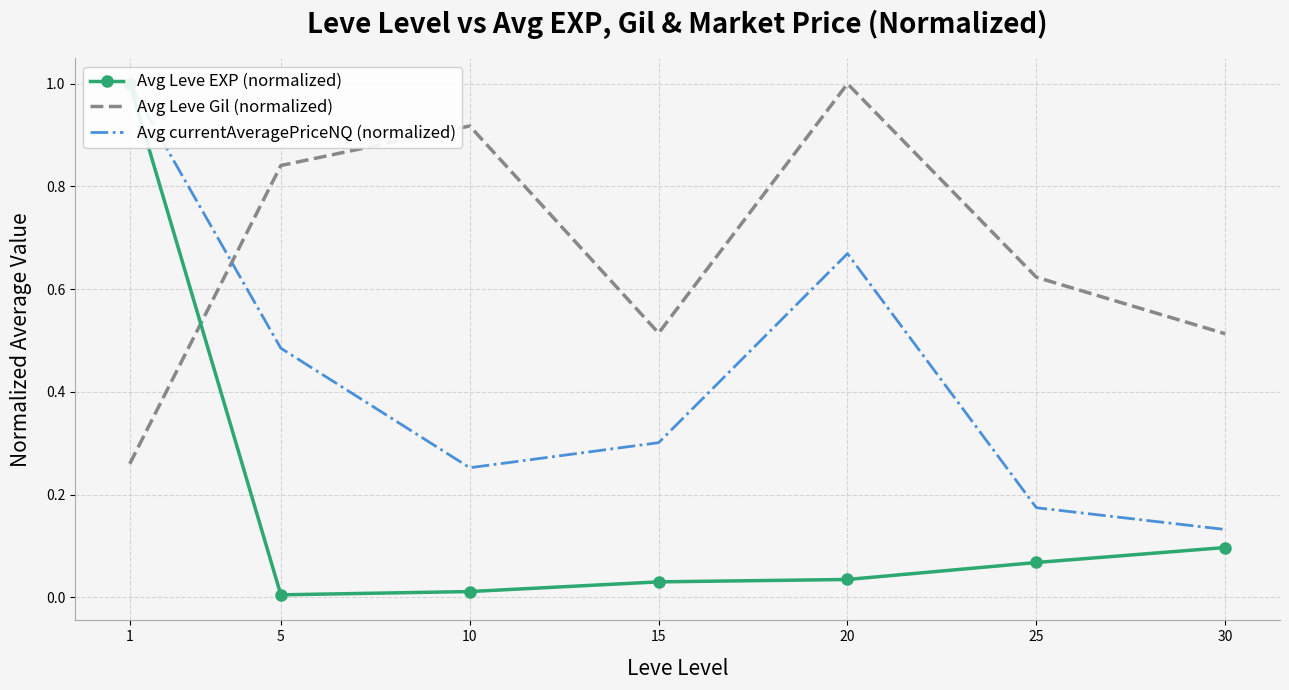

Reading right to left, what are all the values shown in this chart?

Avg Leve EXP (normalized): 30=0.1	25=0.1	20=0.0	15=0.0	10=0.0	5=0.0	1=1.0
Avg Leve Gil (normalized): 30=0.5	25=0.6	20=1.0	15=0.5	10=0.9	5=0.8	1=0.3
Avg currentAveragePriceNQ (normalized): 30=0.1	25=0.2	20=0.7	15=0.3	10=0.3	5=0.5	1=1.0